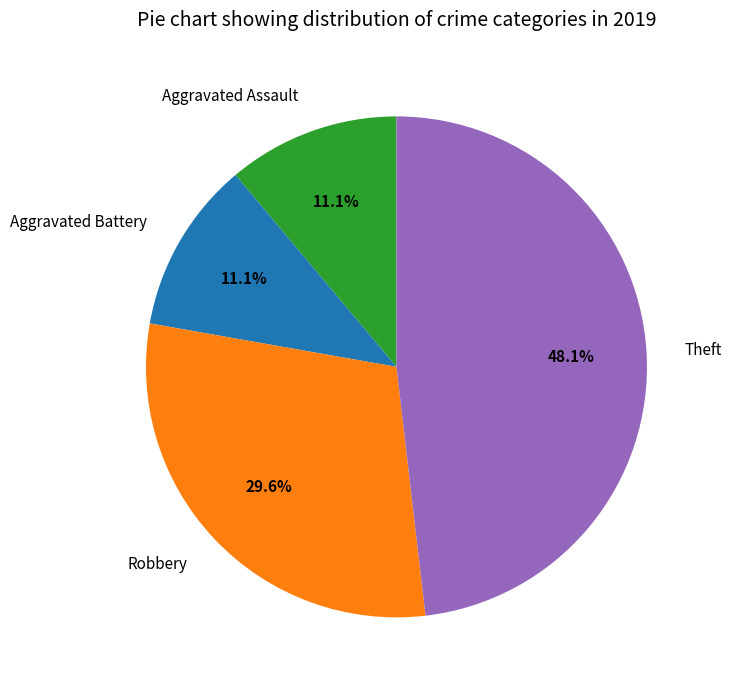

To the nearest percent, what is the difference between the largest and smallest slice percentages?

37%